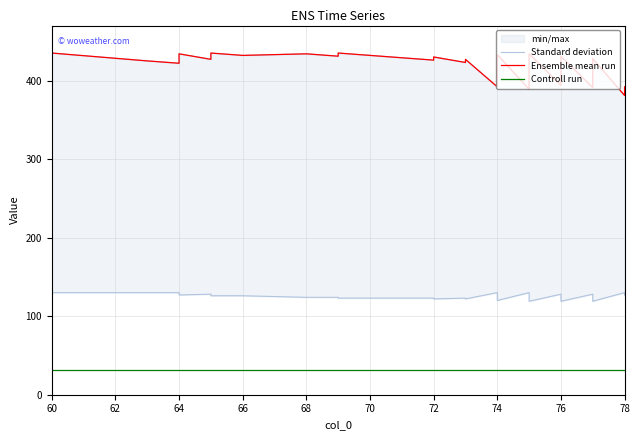

Which category has the lowest value across all series?

60